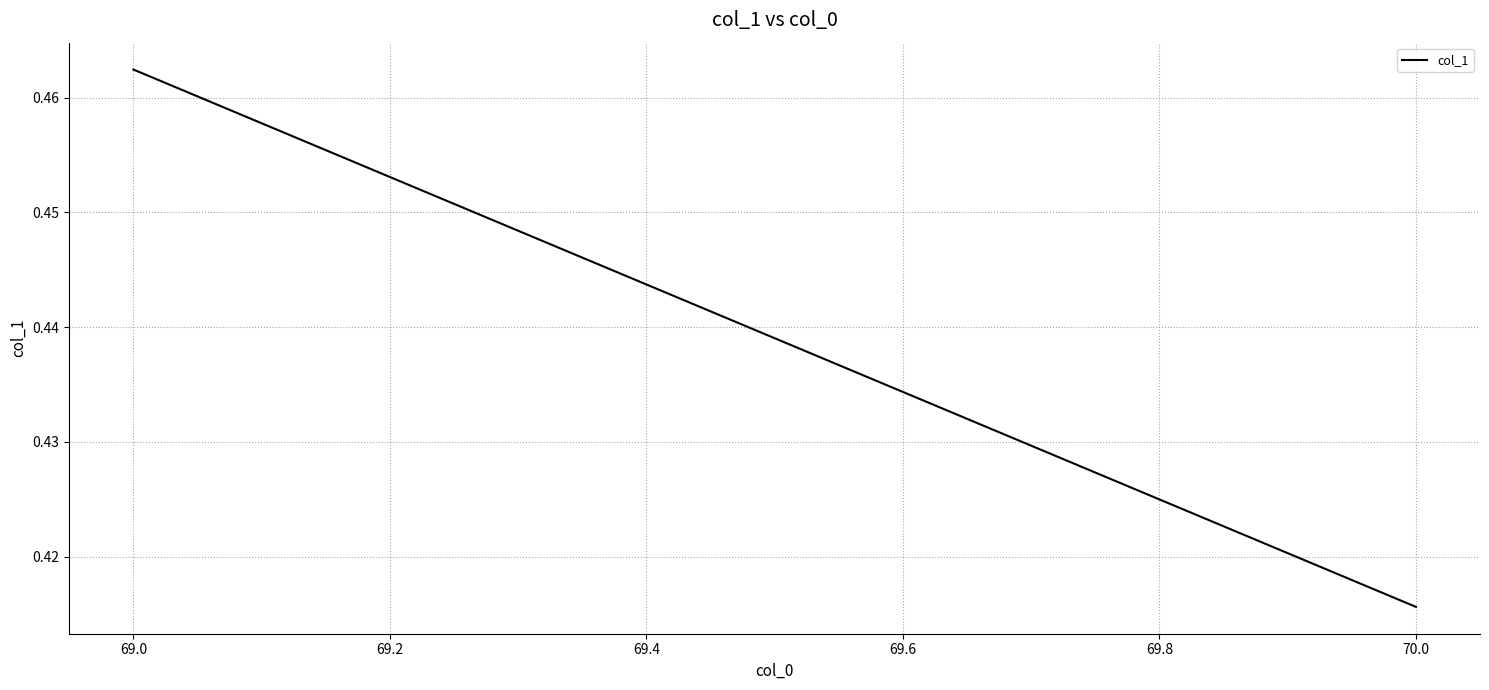

Is it true that the value at 70.0 is 0.2?

False